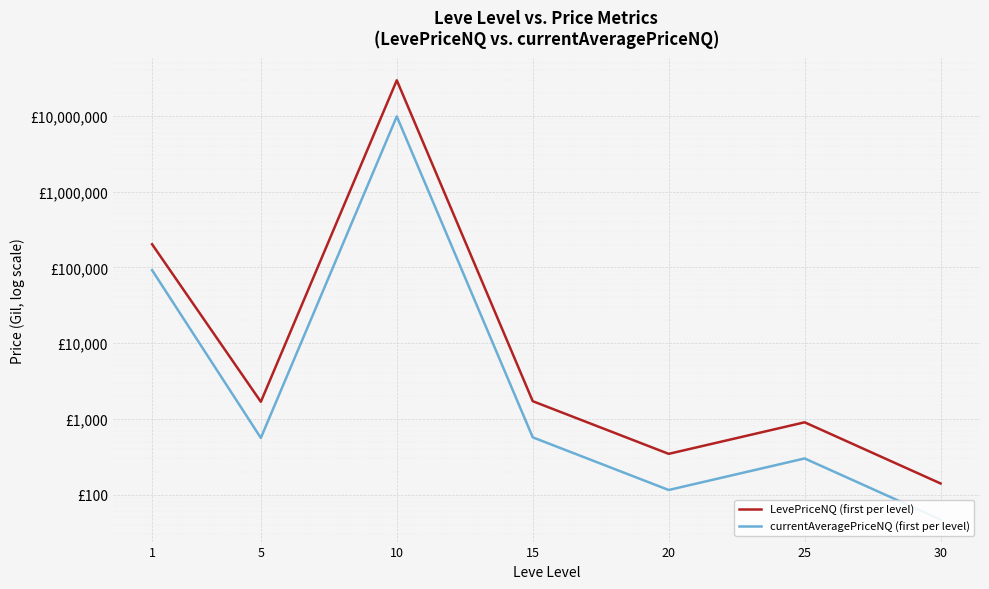

Rank the series by their average value, from highest to lowest.

LevePriceNQ (first per level), currentAveragePriceNQ (first per level)